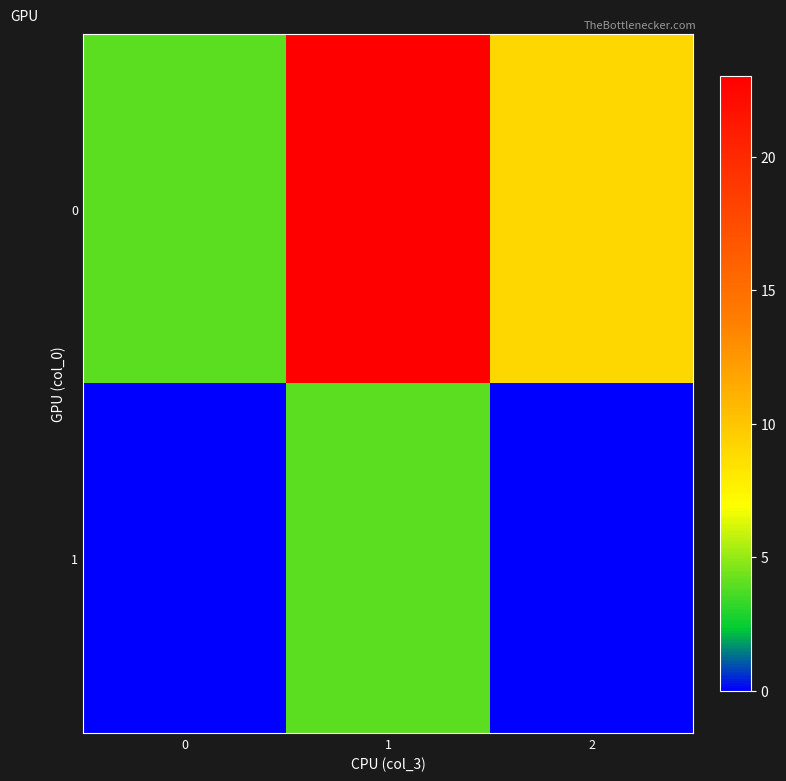

Between 1 and 0, which is larger?

1